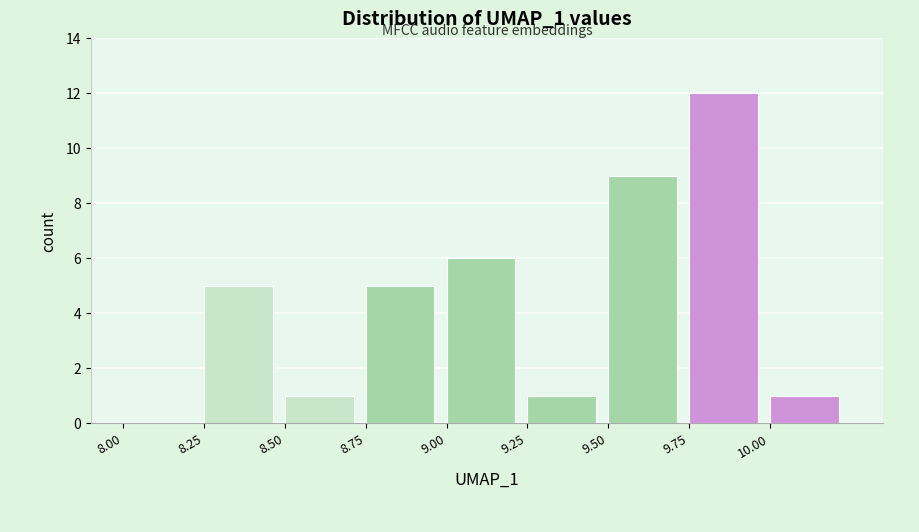

Which range on the x-axis has the tallest bar?

9.75 to 10.00